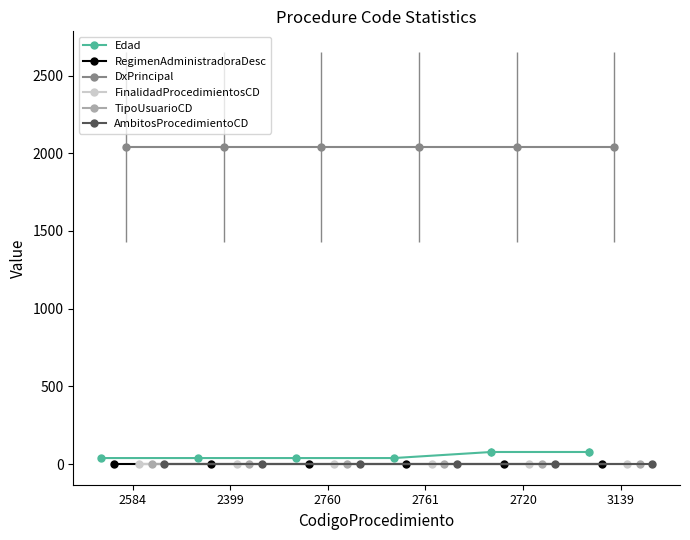

Is it true that FinalidadProcedimientosCD equals 1 at 2584?

True